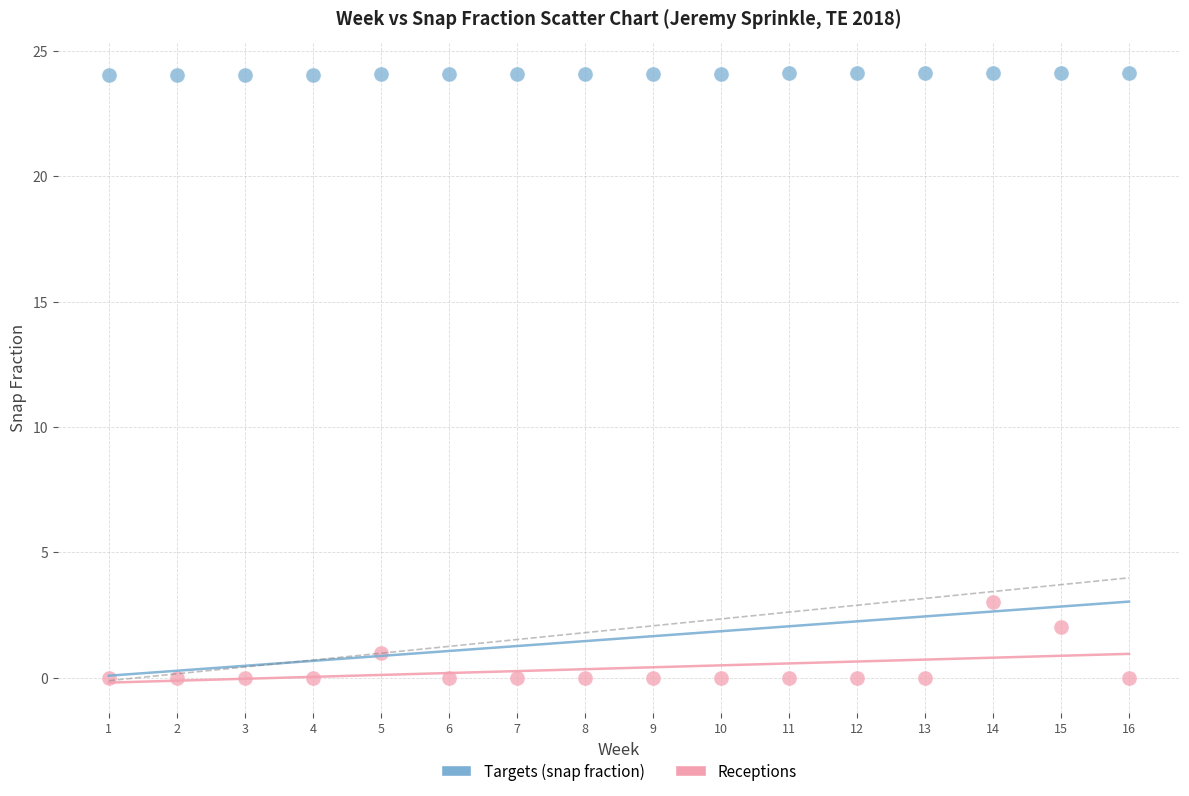

Across all data points, what is the range of Y values (max minus min)?

24.1